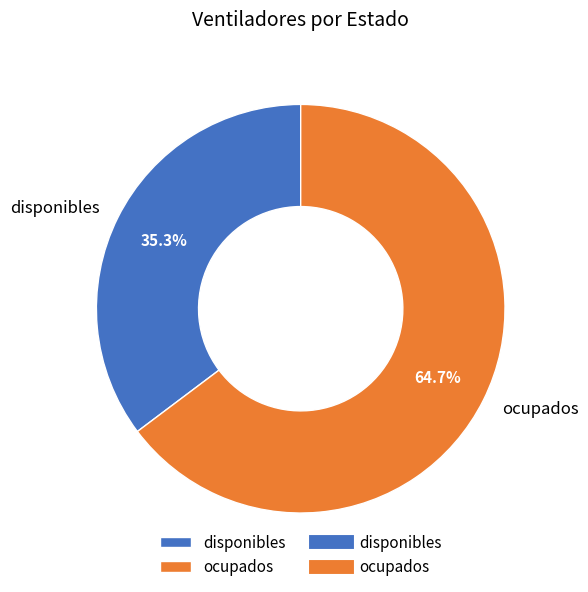

What percentage is the disponibles slice, to the nearest percent?

35%